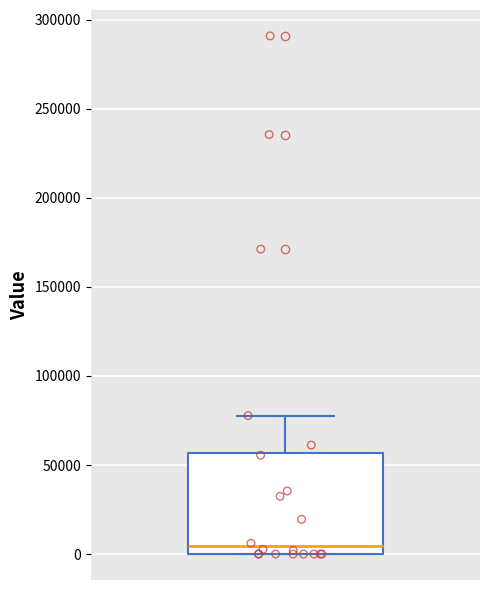

Transcribe this box plot: give where the median line is, the range the box spans, and where the two whiskers end, as read against the y-axis. The values are not printed on the chart, so give them approximately, as read against the axis.

median 5000, box 0 to 55000, whiskers 0 to 80000